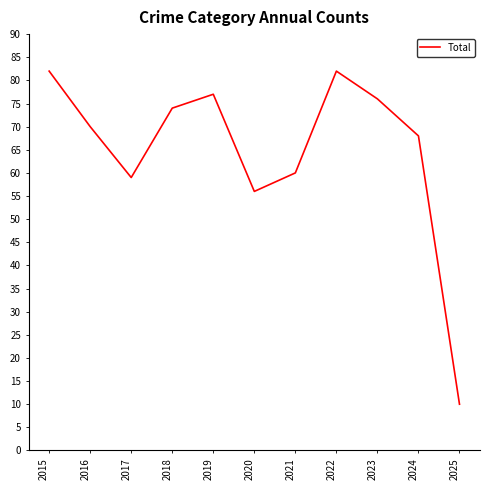

The value at 2020 is 56. True or false?

True